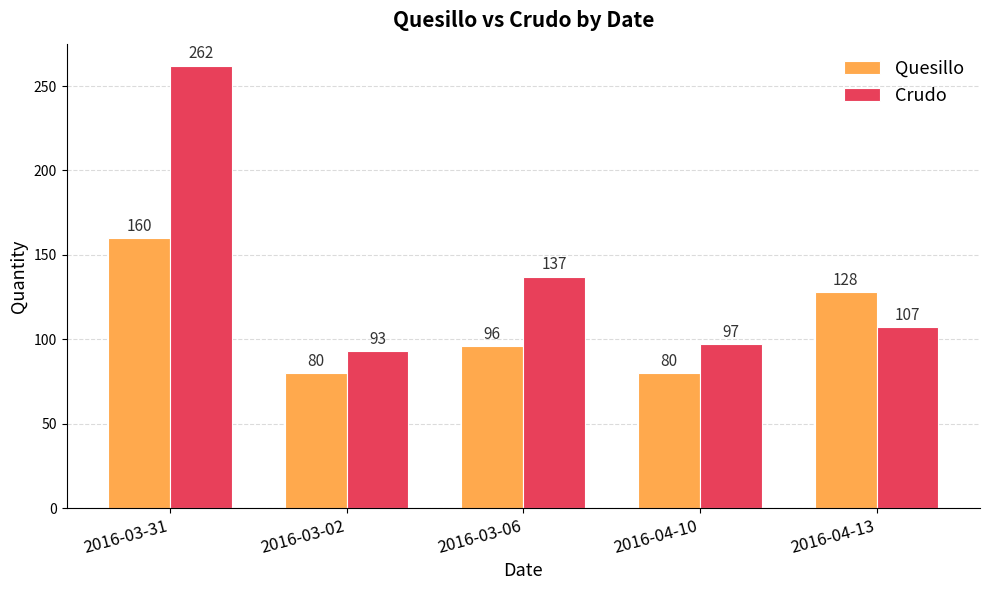

How many groups of bars are there?

5